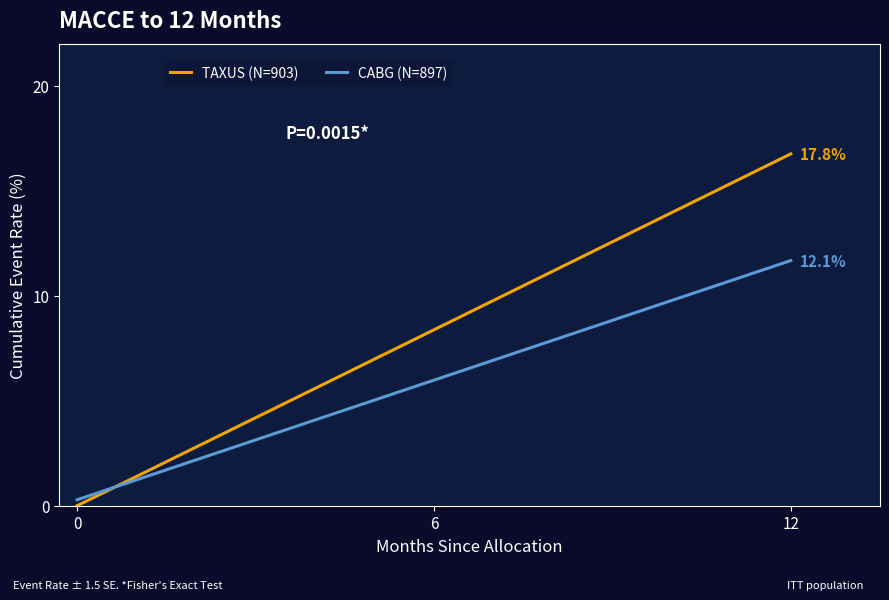

List the series in order of their peak value, lowest first.

CABG (N=897), TAXUS (N=903)